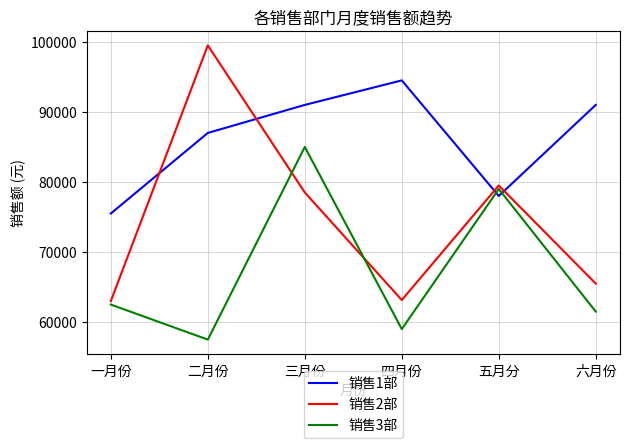

What is the spread (max minus min) of values at 二月份?

42000